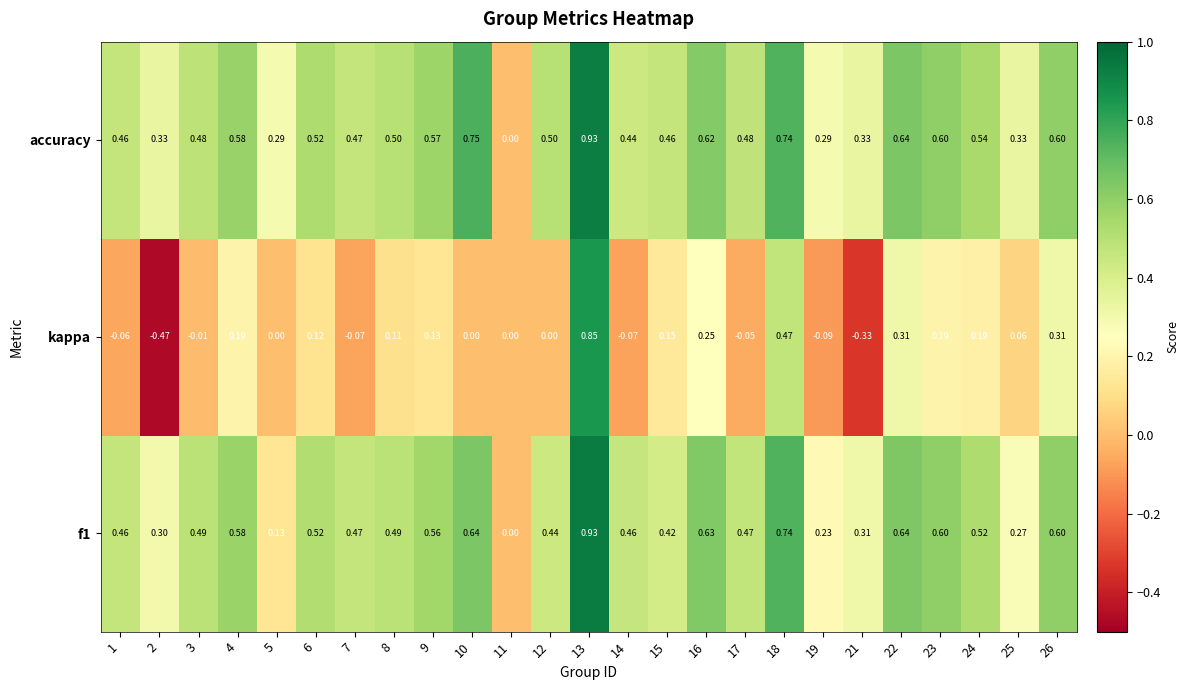

Which series has the largest total across all categories?

accuracy